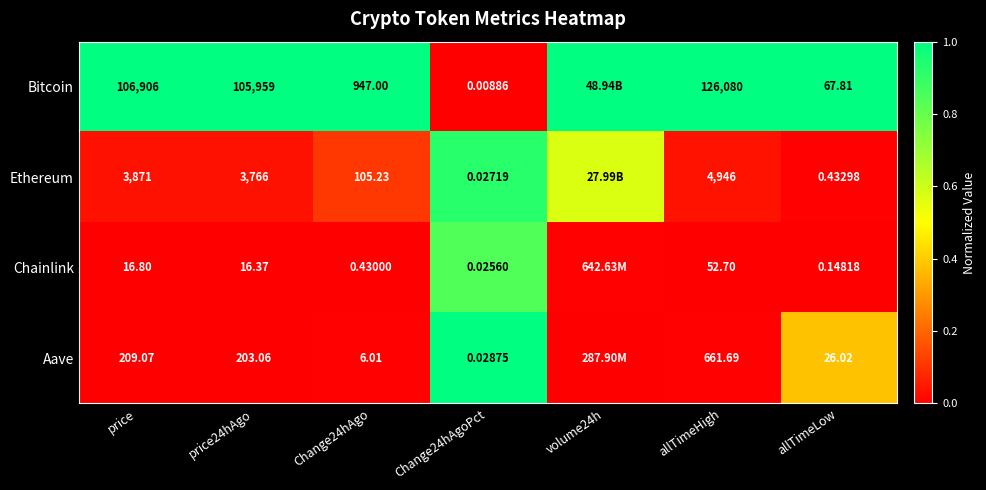

The value of Aave at Change24hAgo is 0.0. True or false?

False